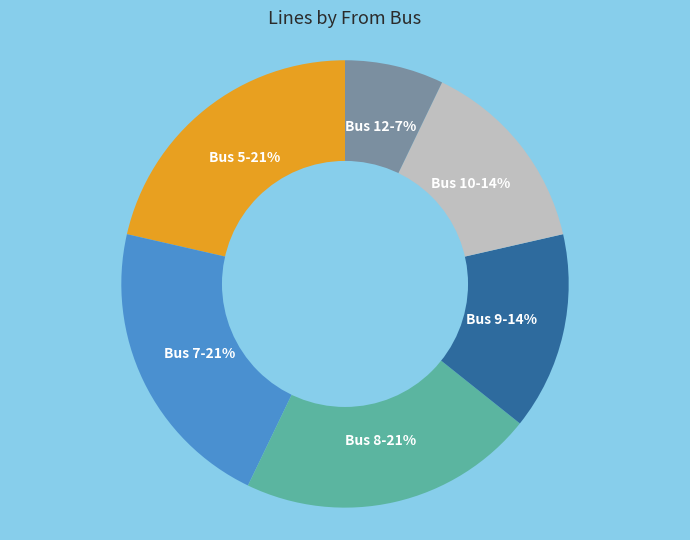

To the nearest percent, what is the difference between the largest and smallest slice percentages?

14%